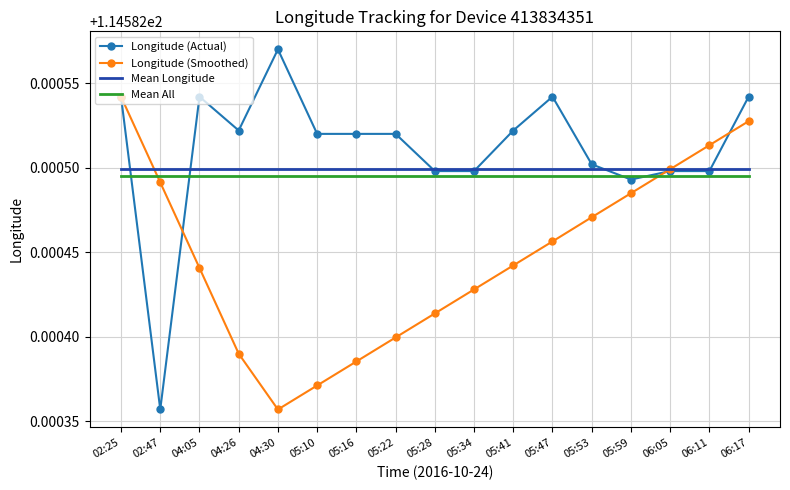

Where is Longitude (Actual) nearest to the value 114?

02:47